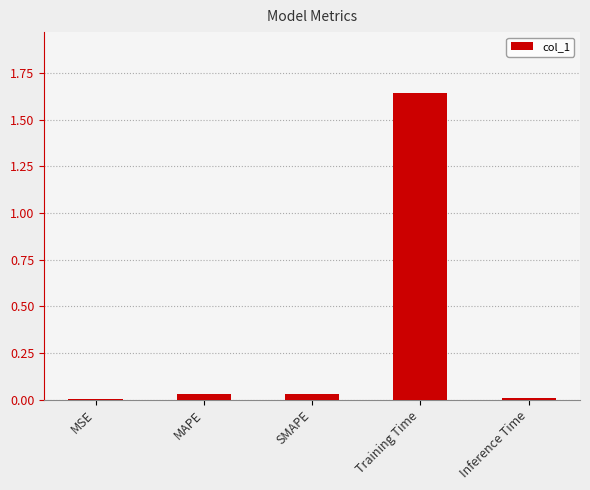

Between Inference Time and Training Time, which is larger?

Training Time